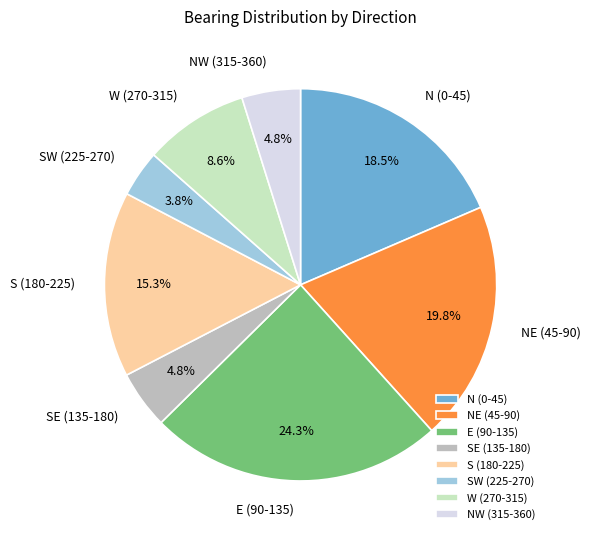

How many slices are in this pie chart?

8